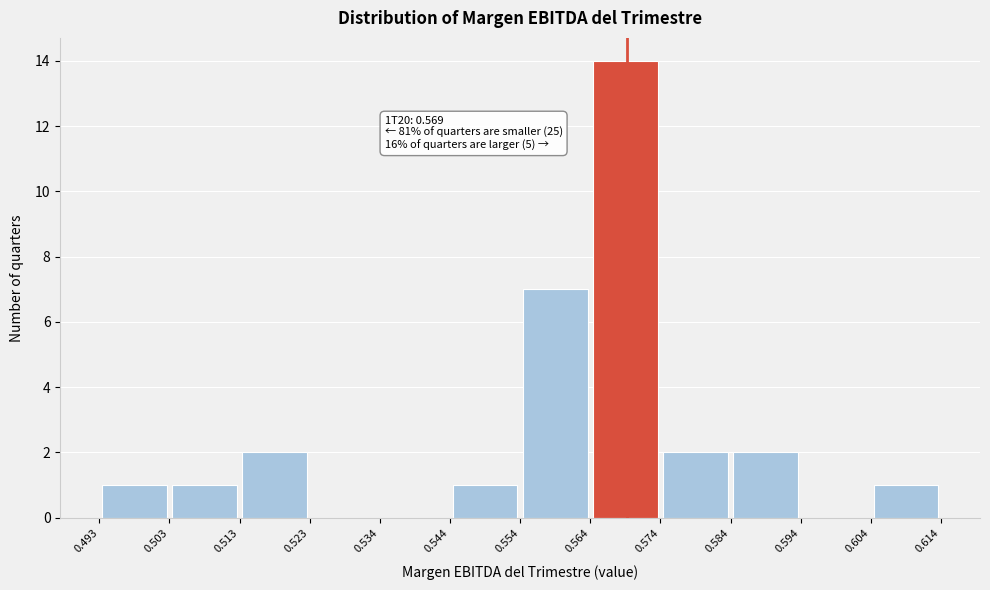

Which range on the x-axis has the tallest bar?

0.564 to 0.574